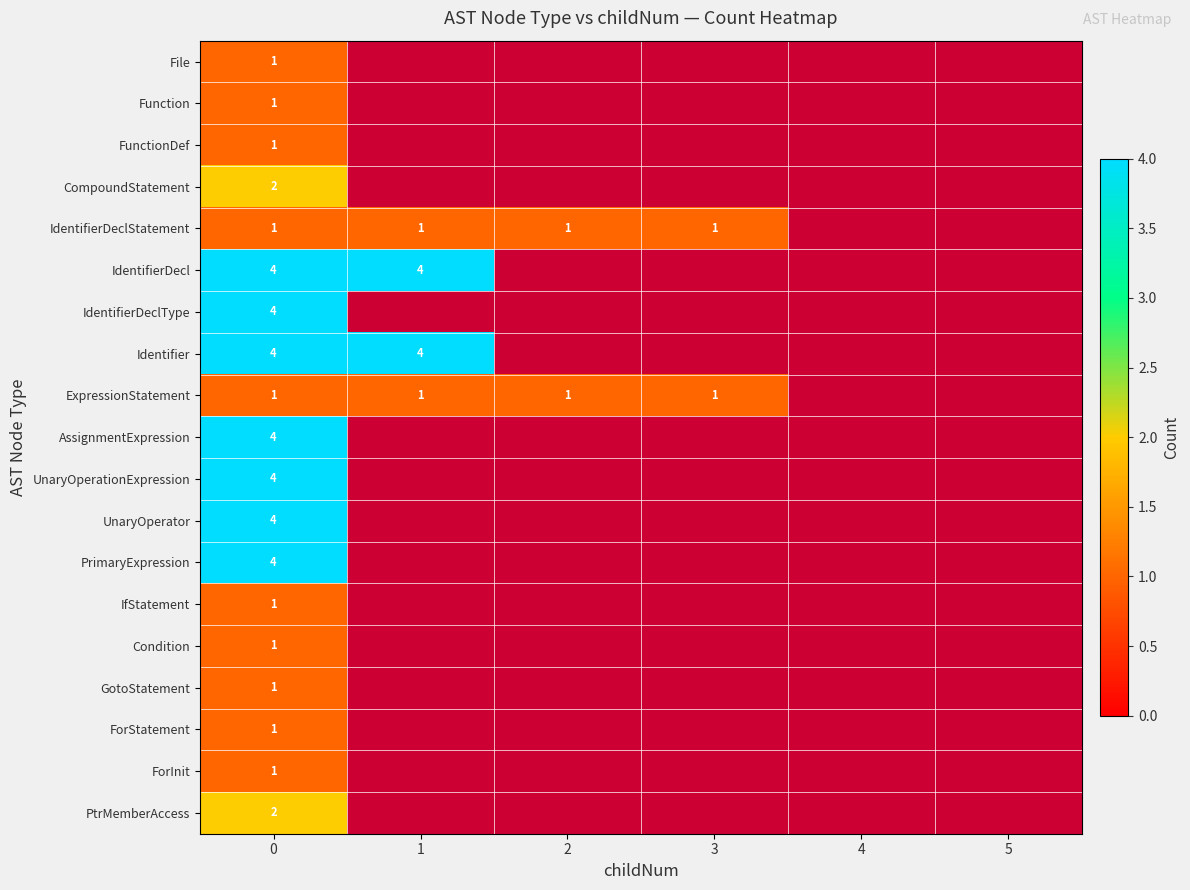

What is the difference between the highest and lowest values at 0?

3